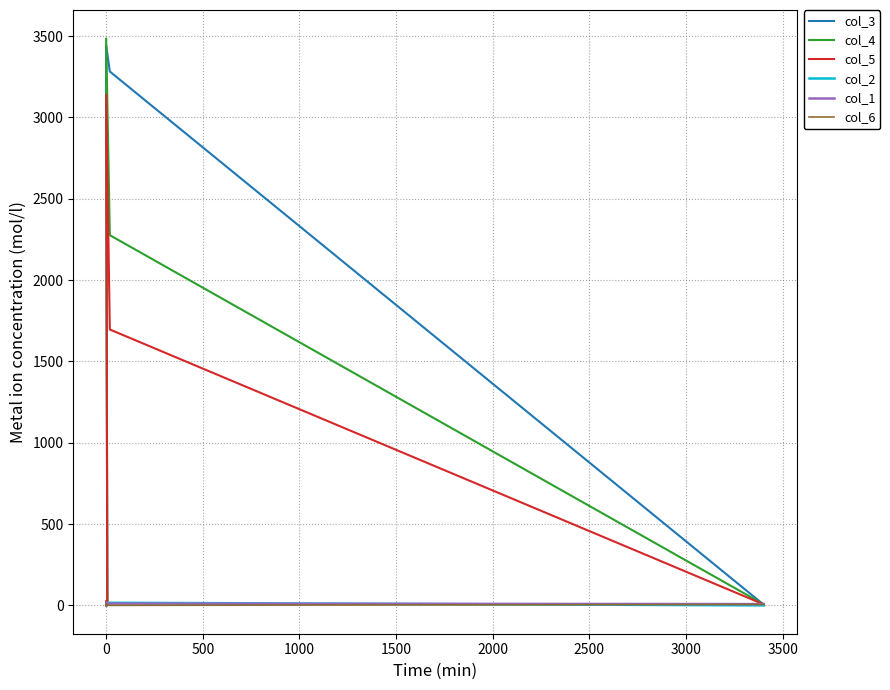

Which series changed the most between 2500 and 3500?

col_3